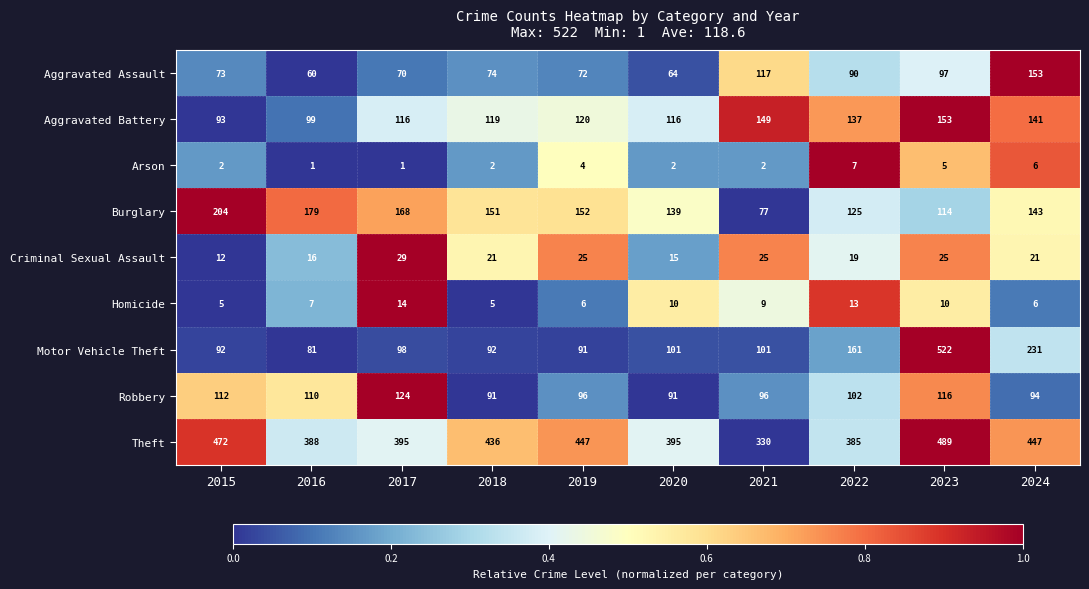

The value of Homicide at 2015 is 2. True or false?

False